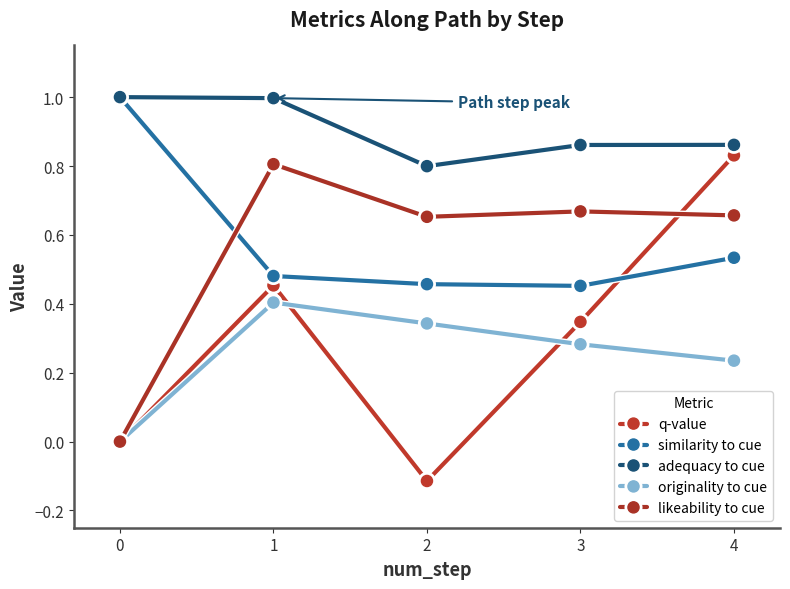

Count the similarity to cue values in the range 0 to 1.

5